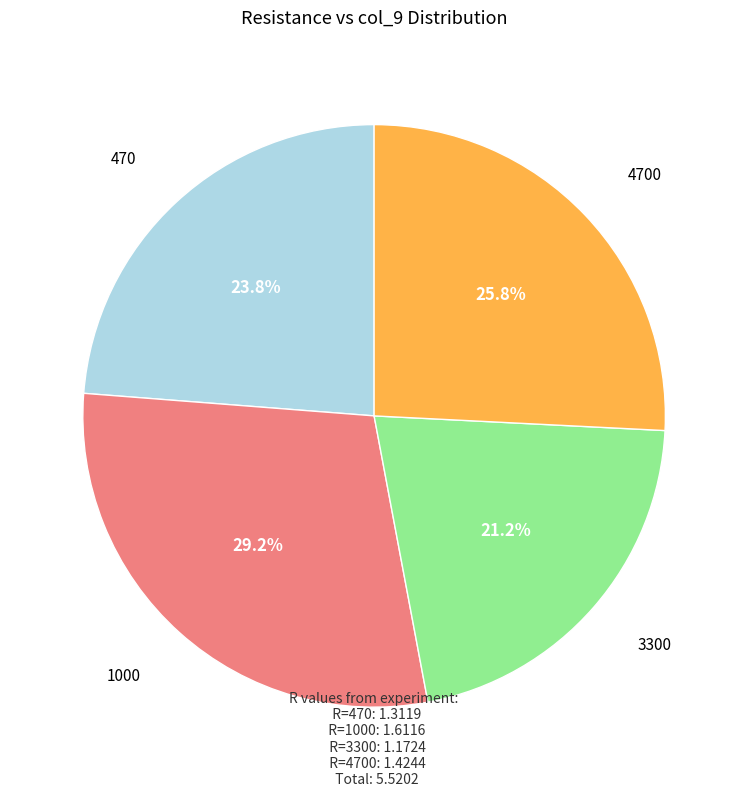

Is it true that 1000 is 35% of the pie?

False